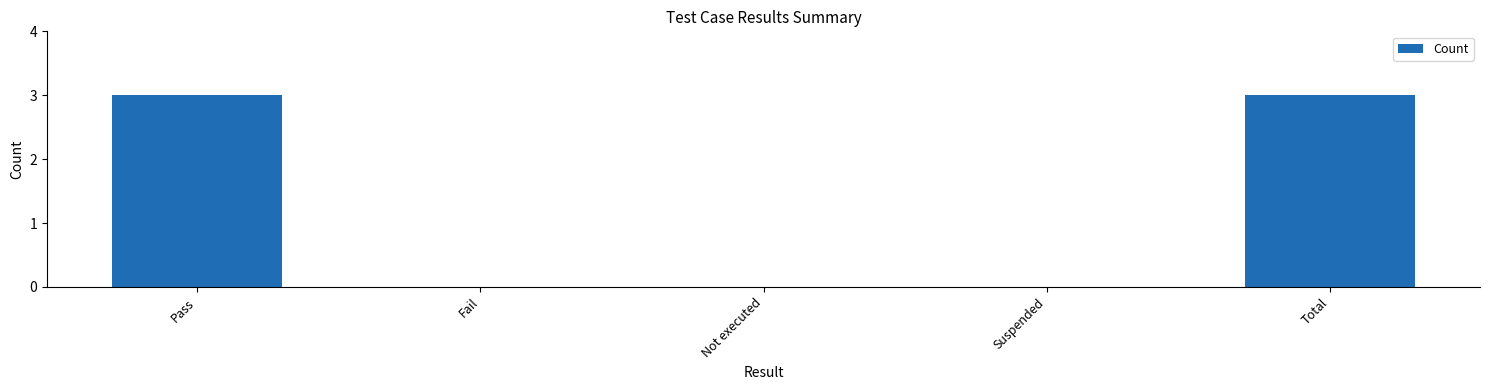

What is the sum of all values?

6